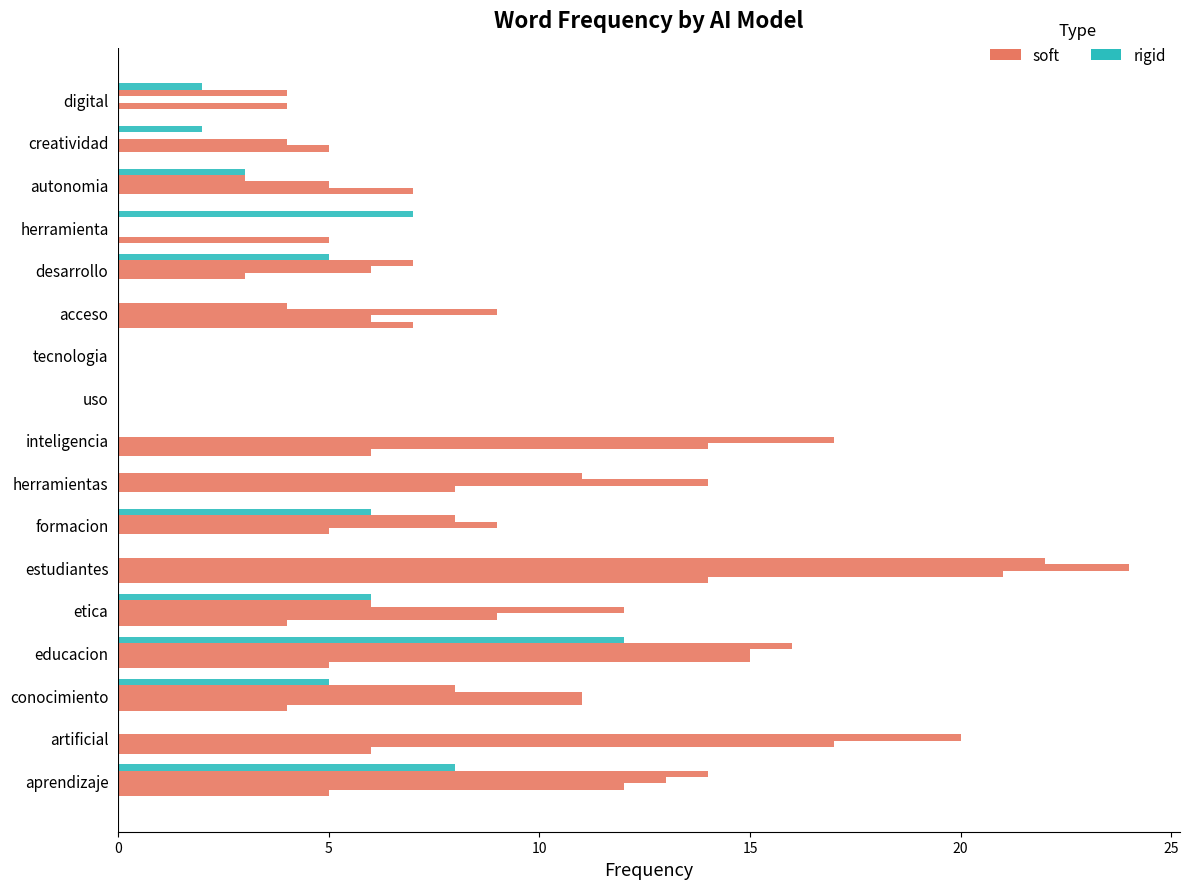

Count the number of categories in the chart.

17